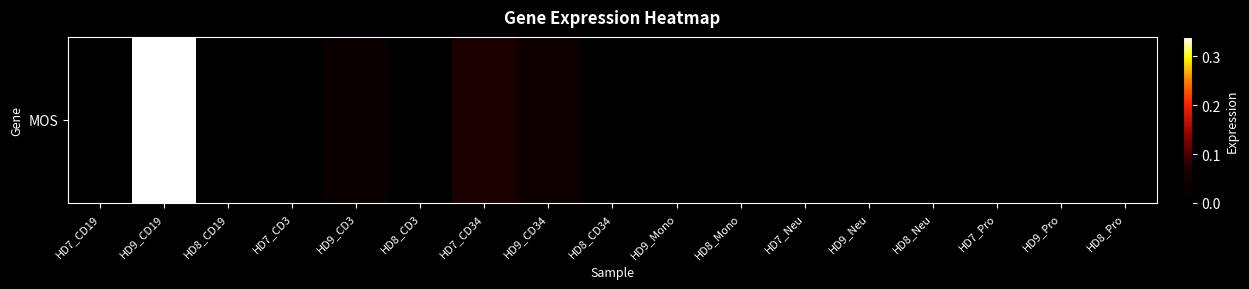

The value at HD9_CD3 is 0.0. True or false?

False